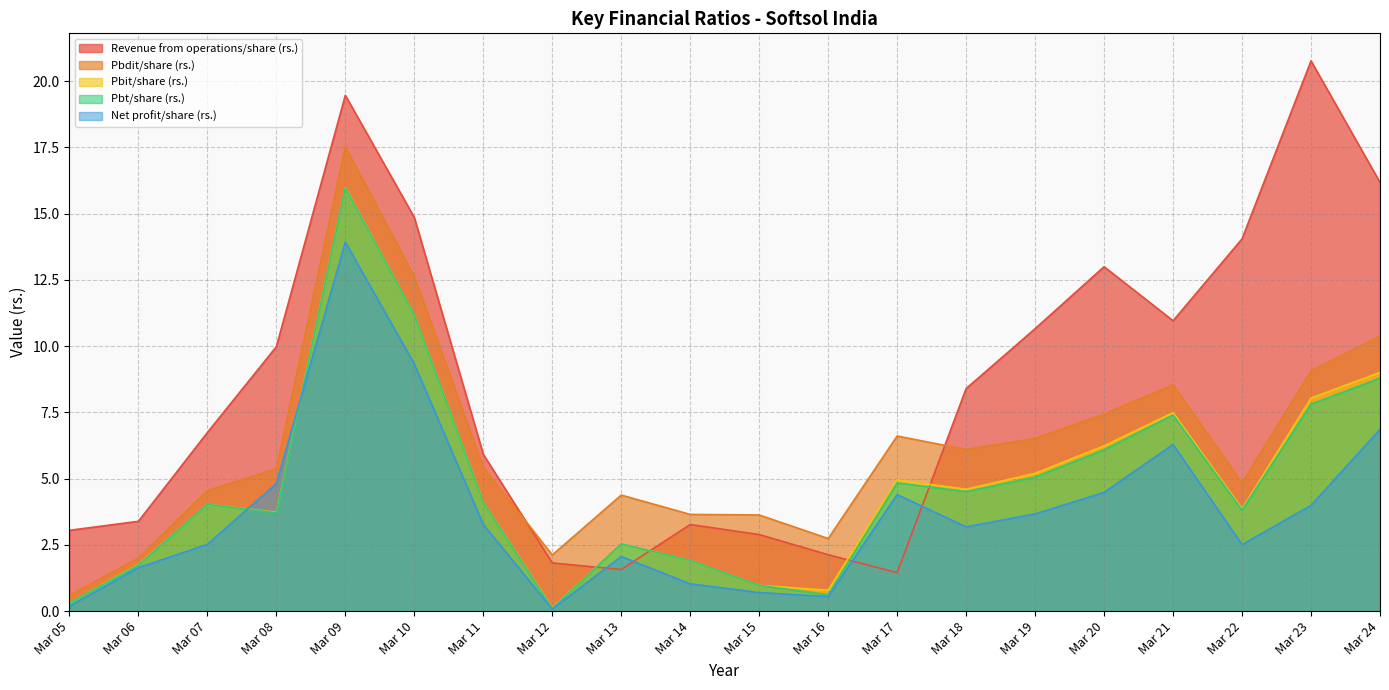

What is the total value across all series at Mar 18?

26.8